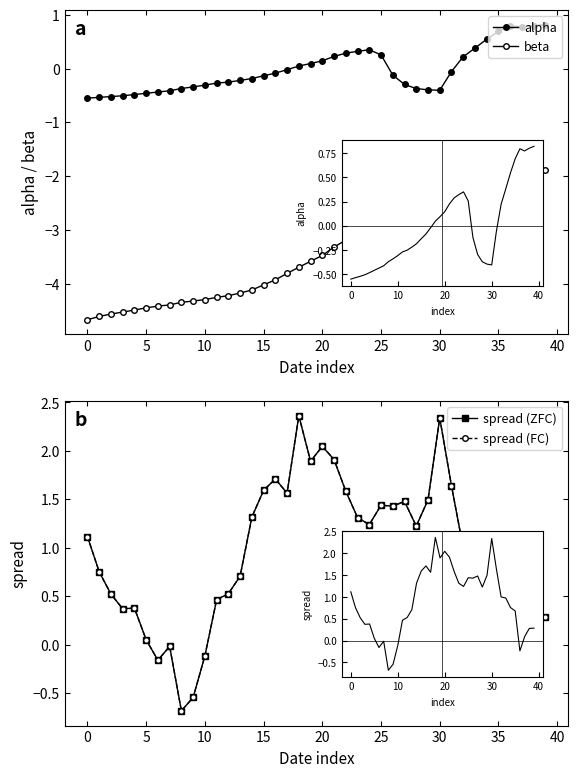

What is the total value across all series at 36?

-1.7